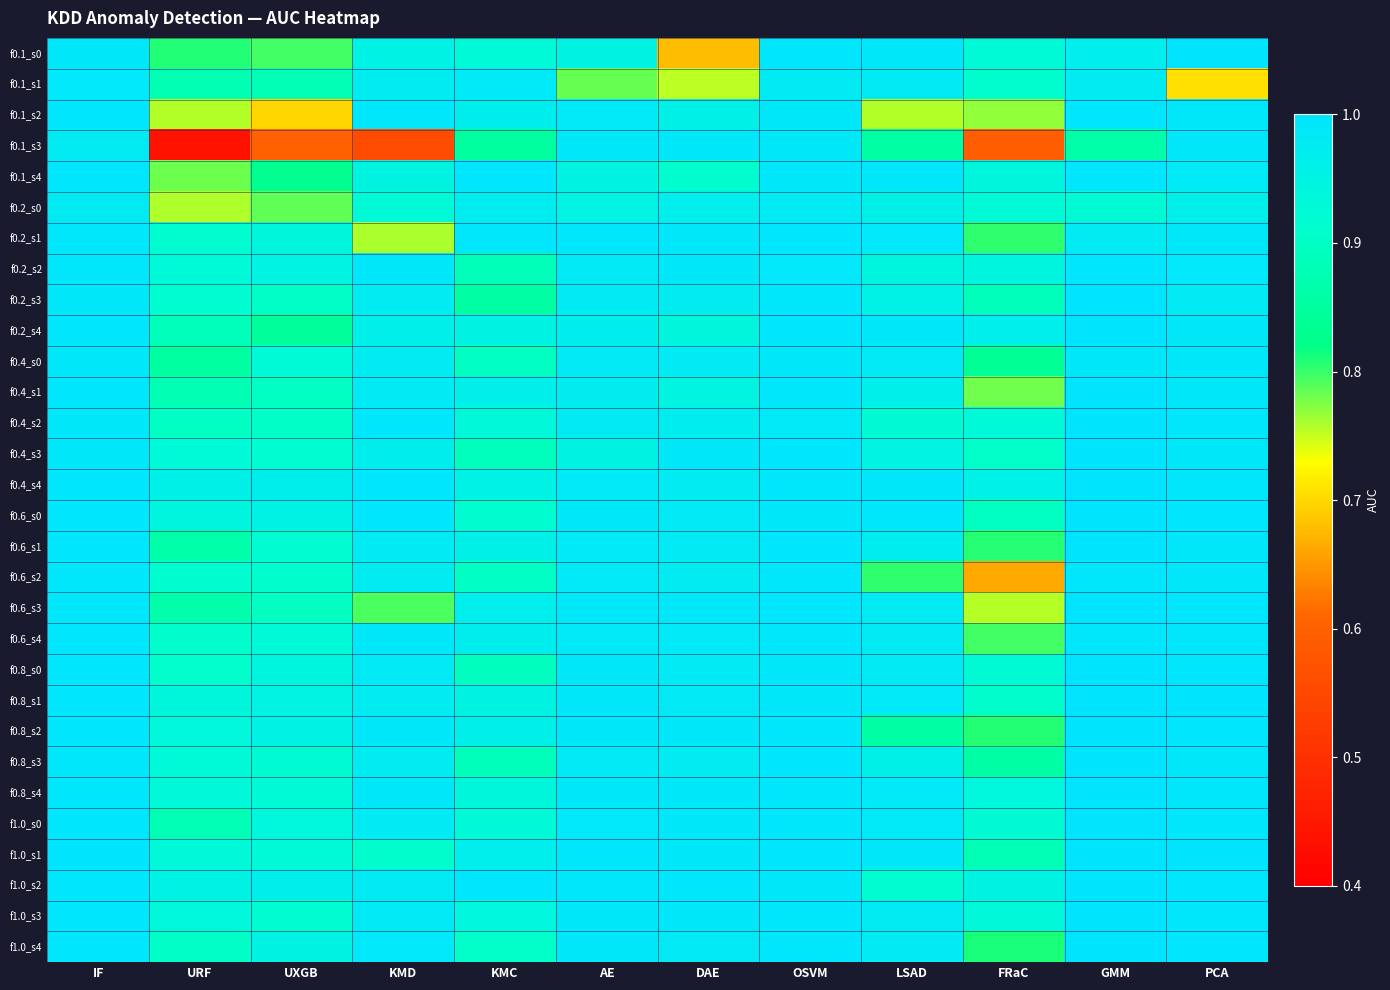

Reading left to right, what are all the values shown in this chart?

f0.1_s0: IF=1.0	URF=0.8	UXGB=0.8	KMD=1.0	KMC=0.9	AE=0.9	DAE=0.7	OSVM=1.0	LSAD=1.0	FRaC=0.9	GMM=1.0	PCA=1.0
f0.1_s1: IF=1.0	URF=0.9	UXGB=0.9	KMD=1.0	KMC=1.0	AE=0.8	DAE=0.8	OSVM=1.0	LSAD=1.0	FRaC=0.9	GMM=1.0	PCA=0.7
f0.1_s2: IF=1.0	URF=0.8	UXGB=0.7	KMD=1.0	KMC=1.0	AE=1.0	DAE=1.0	OSVM=1.0	LSAD=0.8	FRaC=0.8	GMM=1.0	PCA=1.0
f0.1_s3: IF=1.0	URF=0.4	UXGB=0.6	KMD=0.6	KMC=0.9	AE=1.0	DAE=1.0	OSVM=1.0	LSAD=0.9	FRaC=0.6	GMM=0.9	PCA=1.0
f0.1_s4: IF=1.0	URF=0.8	UXGB=0.8	KMD=0.9	KMC=1.0	AE=1.0	DAE=0.9	OSVM=1.0	LSAD=1.0	FRaC=0.9	GMM=1.0	PCA=1.0
f0.2_s0: IF=1.0	URF=0.8	UXGB=0.8	KMD=0.9	KMC=1.0	AE=0.9	DAE=1.0	OSVM=1.0	LSAD=1.0	FRaC=0.9	GMM=0.9	PCA=1.0
f0.2_s1: IF=1.0	URF=0.9	UXGB=0.9	KMD=0.8	KMC=1.0	AE=1.0	DAE=1.0	OSVM=1.0	LSAD=1.0	FRaC=0.8	GMM=1.0	PCA=1.0
f0.2_s2: IF=1.0	URF=0.9	UXGB=0.9	KMD=1.0	KMC=0.9	AE=1.0	DAE=1.0	OSVM=1.0	LSAD=0.9	FRaC=0.9	GMM=1.0	PCA=1.0
f0.2_s3: IF=1.0	URF=0.9	UXGB=0.9	KMD=1.0	KMC=0.9	AE=1.0	DAE=1.0	OSVM=1.0	LSAD=1.0	FRaC=0.9	GMM=1.0	PCA=1.0
f0.2_s4: IF=1.0	URF=0.9	UXGB=0.8	KMD=1.0	KMC=0.9	AE=1.0	DAE=0.9	OSVM=1.0	LSAD=1.0	FRaC=1.0	GMM=1.0	PCA=1.0
f0.4_s0: IF=1.0	URF=0.9	UXGB=0.9	KMD=1.0	KMC=0.9	AE=1.0	DAE=1.0	OSVM=1.0	LSAD=1.0	FRaC=0.8	GMM=1.0	PCA=1.0
f0.4_s1: IF=1.0	URF=0.9	UXGB=0.9	KMD=1.0	KMC=1.0	AE=1.0	DAE=0.9	OSVM=1.0	LSAD=1.0	FRaC=0.8	GMM=1.0	PCA=1.0
f0.4_s2: IF=1.0	URF=0.9	UXGB=0.9	KMD=1.0	KMC=0.9	AE=1.0	DAE=1.0	OSVM=1.0	LSAD=0.9	FRaC=0.9	GMM=1.0	PCA=1.0
f0.4_s3: IF=1.0	URF=0.9	UXGB=0.9	KMD=1.0	KMC=0.9	AE=0.9	DAE=1.0	OSVM=1.0	LSAD=0.9	FRaC=0.9	GMM=1.0	PCA=1.0
f0.4_s4: IF=1.0	URF=1.0	UXGB=1.0	KMD=1.0	KMC=1.0	AE=1.0	DAE=1.0	OSVM=1.0	LSAD=1.0	FRaC=1.0	GMM=1.0	PCA=1.0
f0.6_s0: IF=1.0	URF=0.9	UXGB=1.0	KMD=1.0	KMC=0.9	AE=1.0	DAE=1.0	OSVM=1.0	LSAD=1.0	FRaC=0.9	GMM=1.0	PCA=1.0
f0.6_s1: IF=1.0	URF=0.9	UXGB=0.9	KMD=1.0	KMC=1.0	AE=1.0	DAE=1.0	OSVM=1.0	LSAD=1.0	FRaC=0.8	GMM=1.0	PCA=1.0
f0.6_s2: IF=1.0	URF=0.9	UXGB=0.9	KMD=1.0	KMC=0.9	AE=1.0	DAE=1.0	OSVM=1.0	LSAD=0.8	FRaC=0.7	GMM=1.0	PCA=1.0
f0.6_s3: IF=1.0	URF=0.9	UXGB=0.9	KMD=0.8	KMC=1.0	AE=1.0	DAE=1.0	OSVM=1.0	LSAD=1.0	FRaC=0.8	GMM=1.0	PCA=1.0
f0.6_s4: IF=1.0	URF=0.9	UXGB=0.9	KMD=1.0	KMC=1.0	AE=1.0	DAE=1.0	OSVM=1.0	LSAD=1.0	FRaC=0.8	GMM=1.0	PCA=1.0
f0.8_s0: IF=1.0	URF=0.9	UXGB=0.9	KMD=1.0	KMC=0.9	AE=1.0	DAE=1.0	OSVM=1.0	LSAD=1.0	FRaC=0.9	GMM=1.0	PCA=1.0
f0.8_s1: IF=1.0	URF=0.9	UXGB=1.0	KMD=1.0	KMC=0.9	AE=1.0	DAE=1.0	OSVM=1.0	LSAD=1.0	FRaC=0.9	GMM=1.0	PCA=1.0
f0.8_s2: IF=1.0	URF=0.9	UXGB=1.0	KMD=1.0	KMC=1.0	AE=1.0	DAE=1.0	OSVM=1.0	LSAD=0.9	FRaC=0.8	GMM=1.0	PCA=1.0
f0.8_s3: IF=1.0	URF=0.9	UXGB=0.9	KMD=1.0	KMC=0.9	AE=1.0	DAE=1.0	OSVM=1.0	LSAD=1.0	FRaC=0.9	GMM=1.0	PCA=1.0
f0.8_s4: IF=1.0	URF=0.9	UXGB=0.9	KMD=1.0	KMC=0.9	AE=1.0	DAE=1.0	OSVM=1.0	LSAD=1.0	FRaC=0.9	GMM=1.0	PCA=1.0
f1.0_s0: IF=1.0	URF=0.9	UXGB=0.9	KMD=1.0	KMC=0.9	AE=1.0	DAE=1.0	OSVM=1.0	LSAD=1.0	FRaC=0.9	GMM=1.0	PCA=1.0
f1.0_s1: IF=1.0	URF=0.9	UXGB=0.9	KMD=0.9	KMC=1.0	AE=1.0	DAE=1.0	OSVM=1.0	LSAD=1.0	FRaC=0.9	GMM=1.0	PCA=1.0
f1.0_s2: IF=1.0	URF=1.0	UXGB=1.0	KMD=1.0	KMC=1.0	AE=1.0	DAE=1.0	OSVM=1.0	LSAD=0.9	FRaC=0.9	GMM=1.0	PCA=1.0
f1.0_s3: IF=1.0	URF=0.9	UXGB=0.9	KMD=1.0	KMC=0.9	AE=1.0	DAE=1.0	OSVM=1.0	LSAD=1.0	FRaC=0.9	GMM=1.0	PCA=1.0
f1.0_s4: IF=1.0	URF=0.9	UXGB=0.9	KMD=1.0	KMC=0.9	AE=1.0	DAE=1.0	OSVM=1.0	LSAD=1.0	FRaC=0.8	GMM=1.0	PCA=1.0